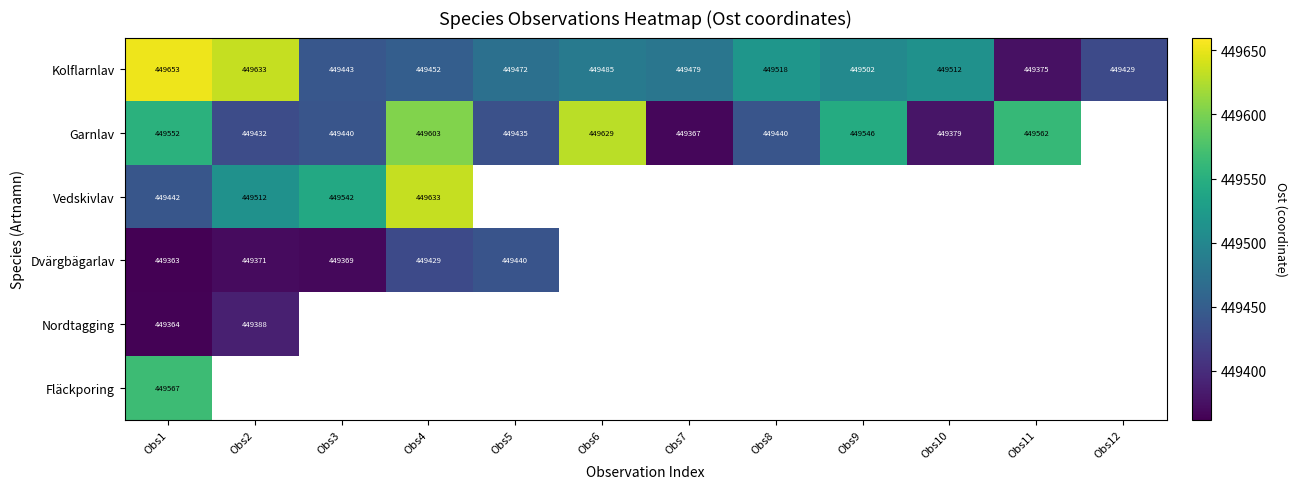

What is the greatest value displayed?

449652.7